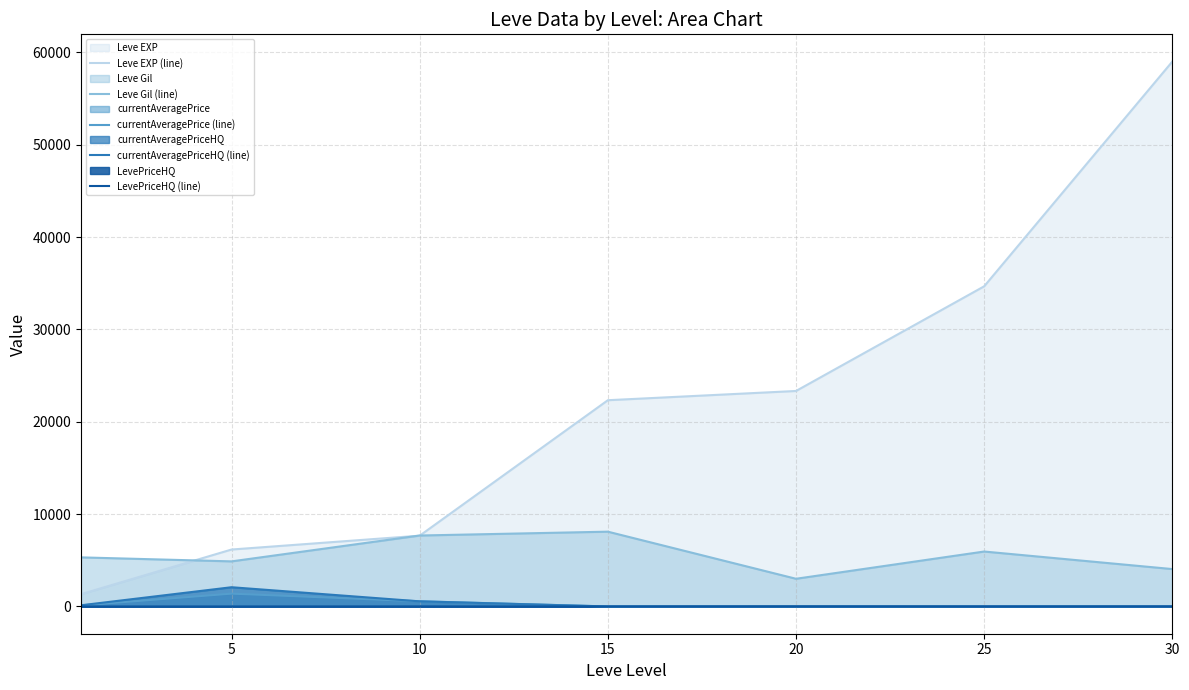

Between 15 and 20, which series saw the biggest shift?

Leve Gil (line)